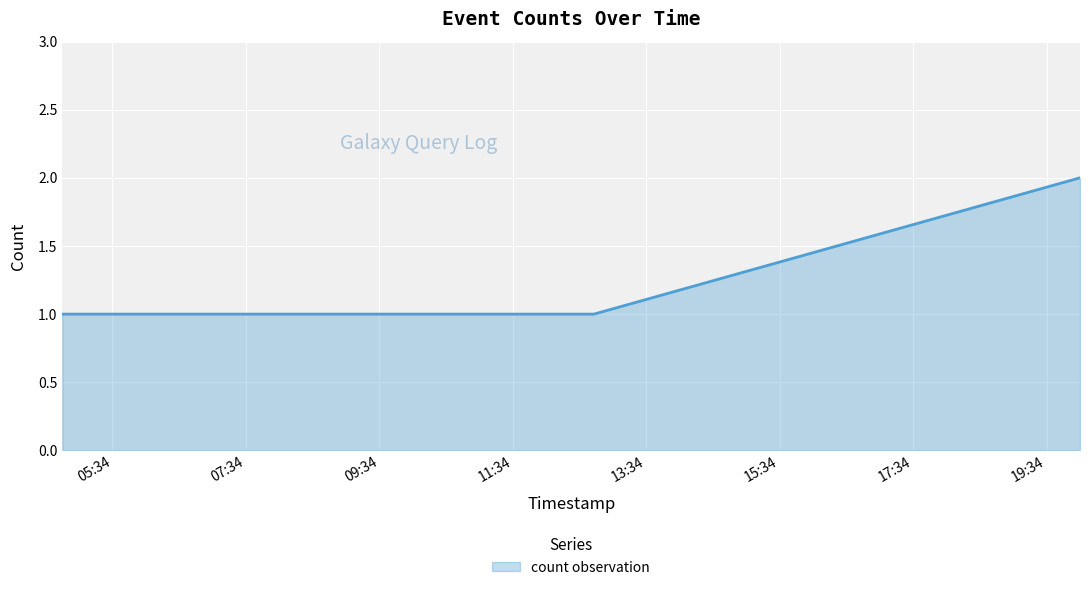

True or false: the data has more than 2 interior local peaks.

False